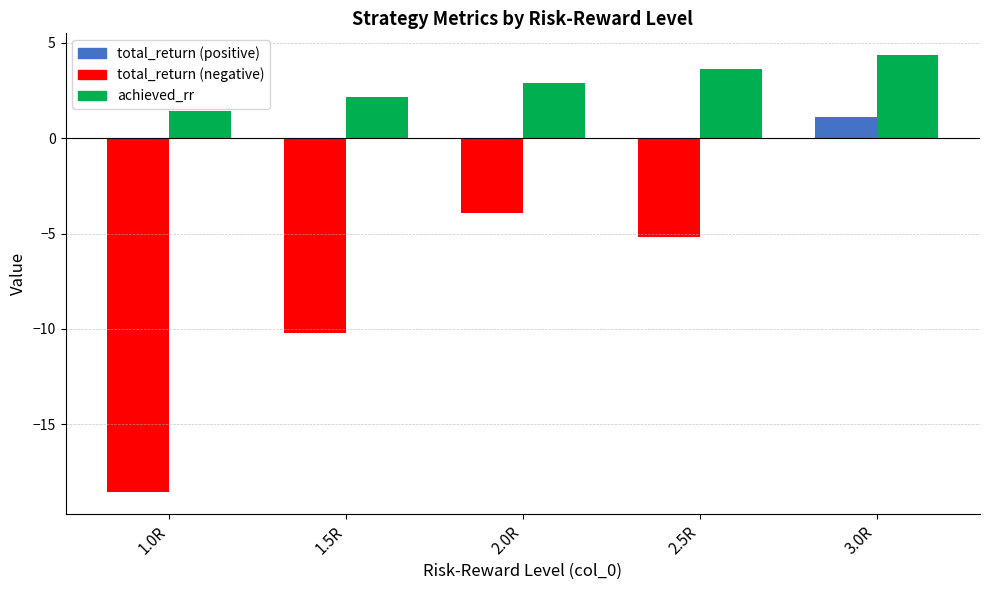

How many distinct data groups are displayed?

2